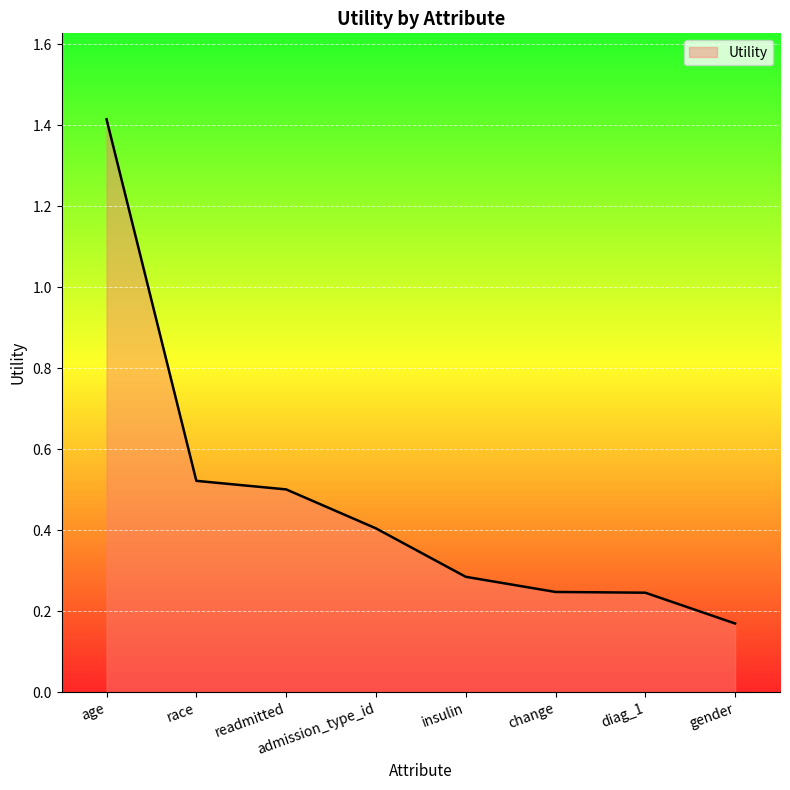

Which has a higher value, diag_1 or readmitted?

readmitted